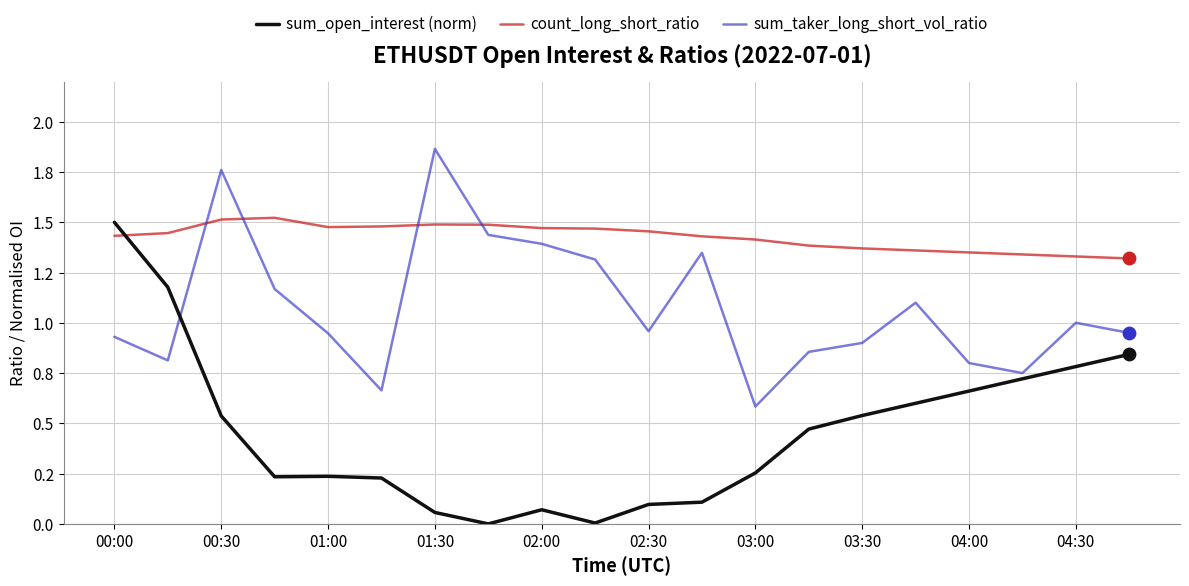

At which category is the sum across all series the highest?

00:00